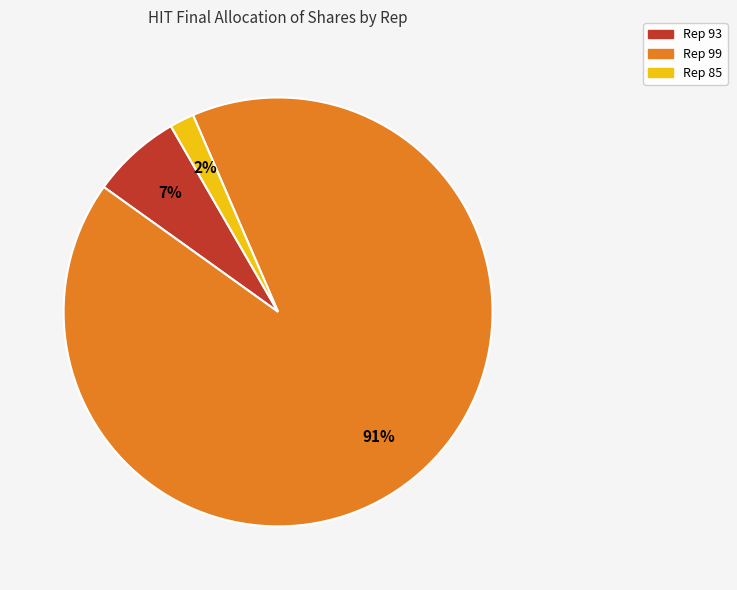

Is there a majority slice in this chart?

Yes